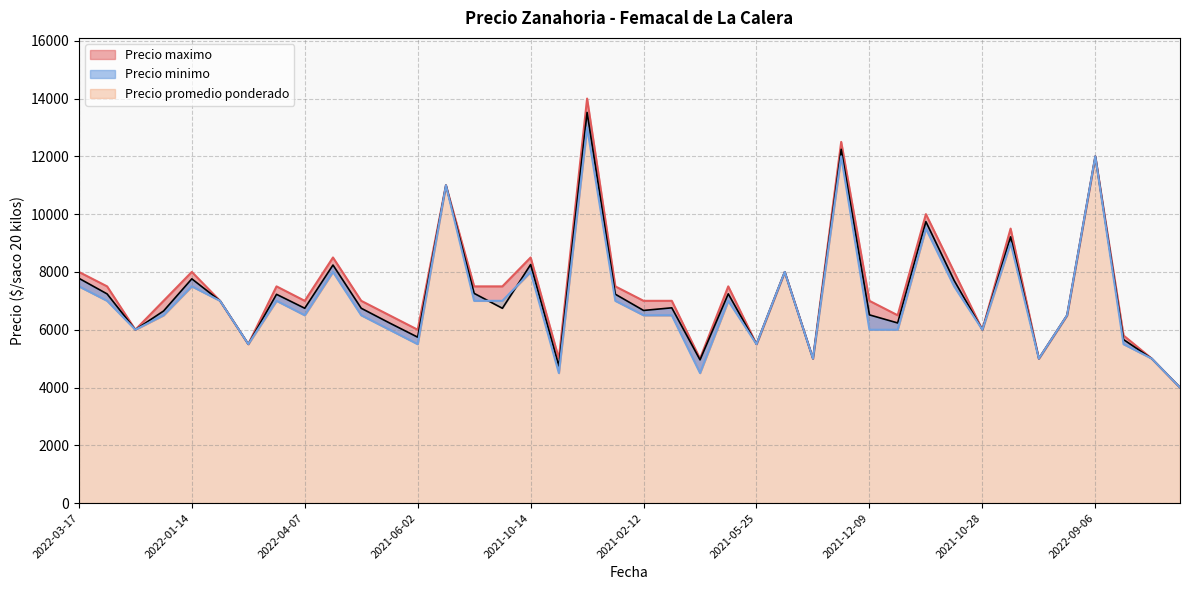

What is the difference between the maximum and minimum values in the Precio promedio ponderado series?

9520